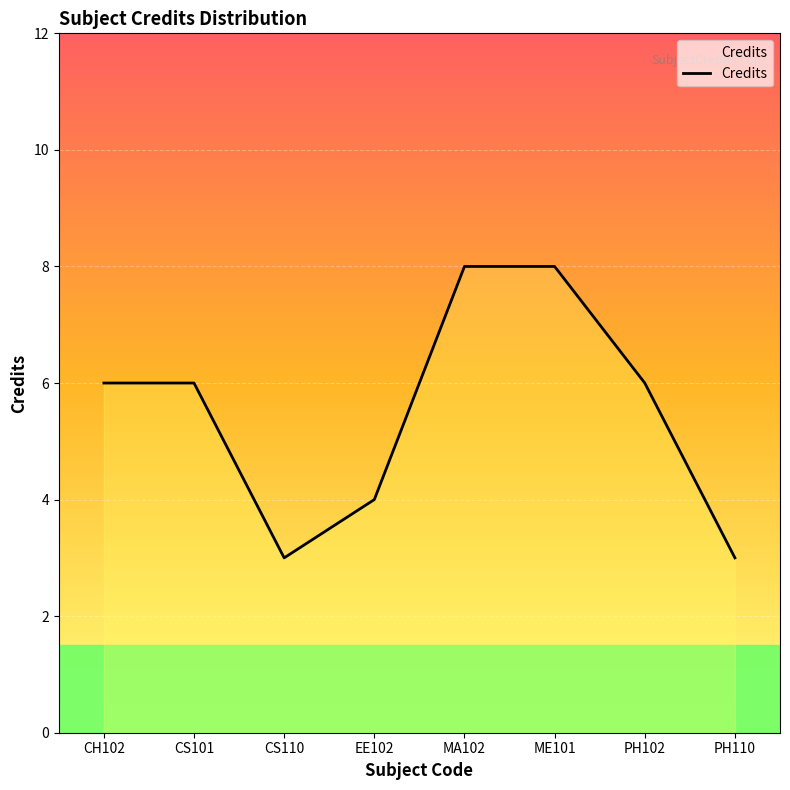

Reading left to right, extract all data points from this chart.

CH102=6	CS101=6	CS110=3	EE102=4	MA102=8	ME101=8	PH102=6	PH110=3